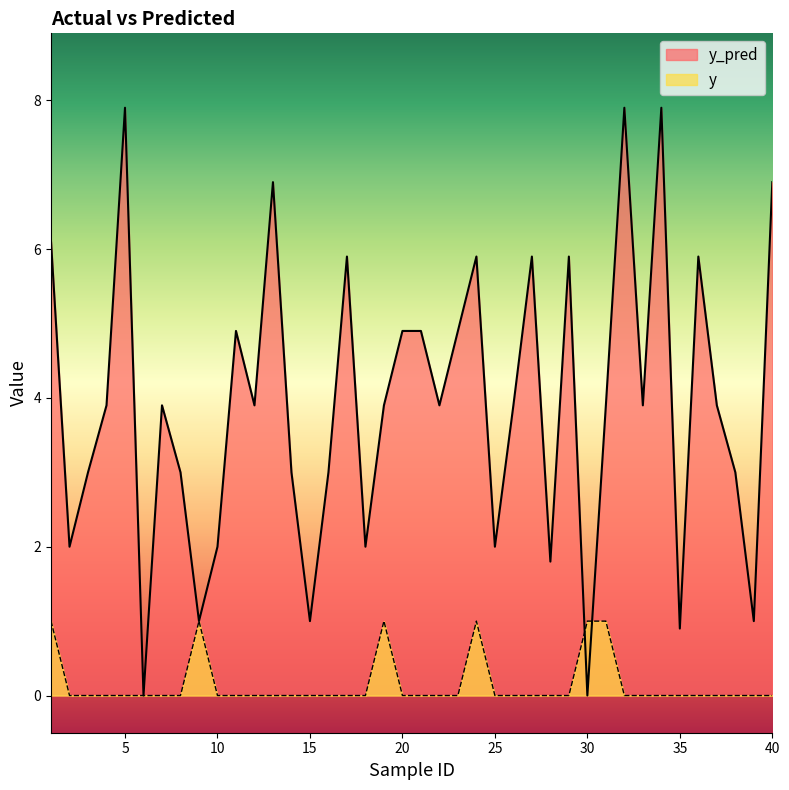

Is the value of y at 28 greater than the value of y_pred at 11?

No